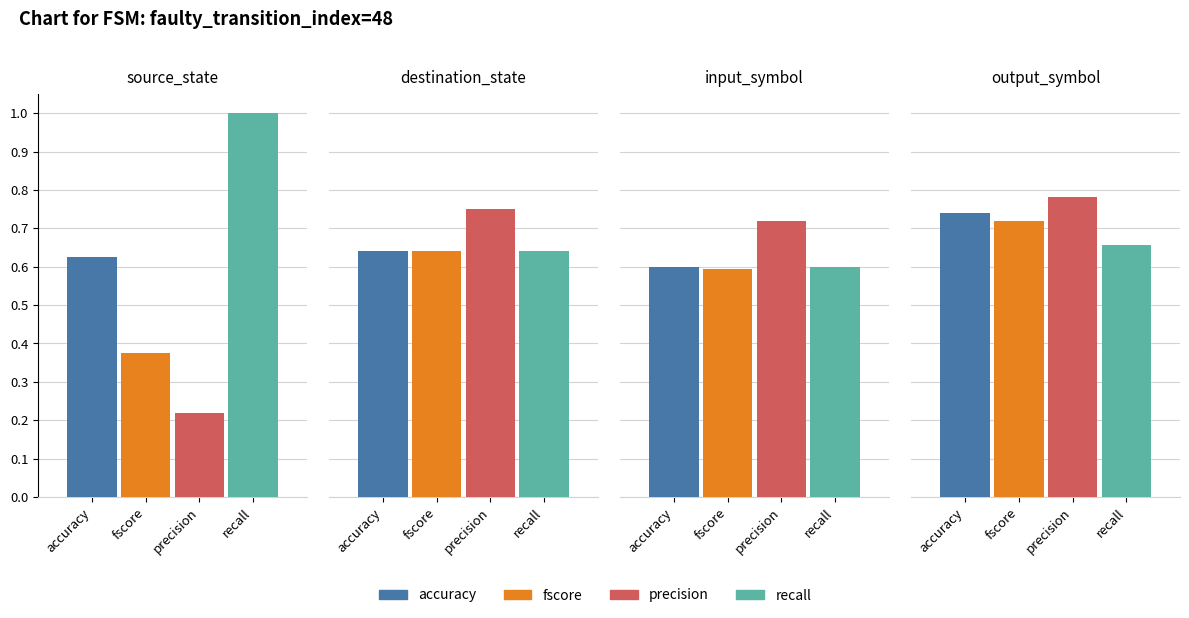

Rank the series by their maximum value, from lowest to highest.

fscore, accuracy, precision, recall